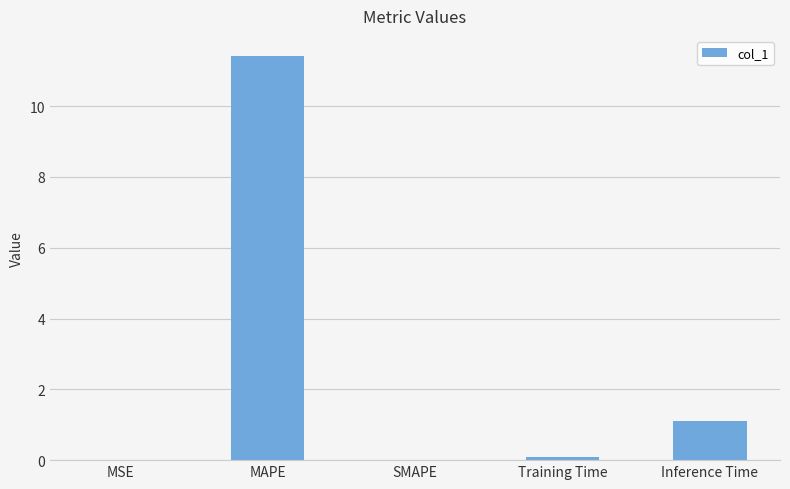

Which label corresponds to the largest value in the chart?

MAPE